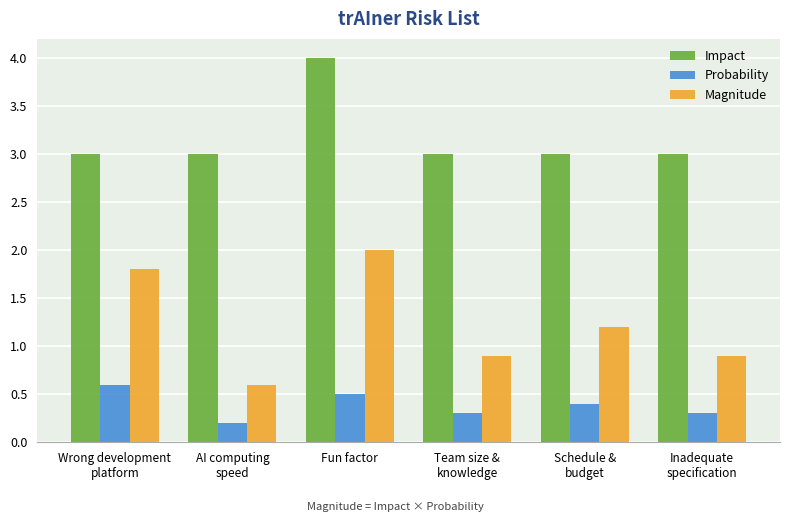

Read the Magnitude value at Fun factor.

2.0